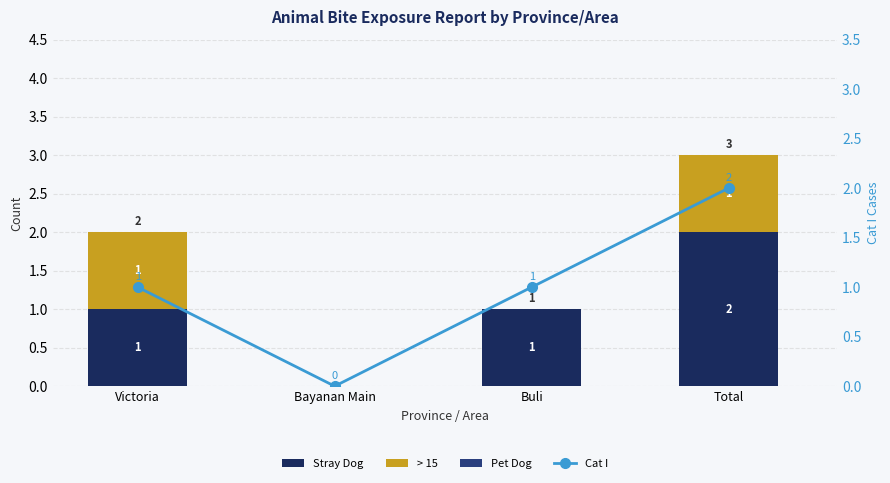

At which label is Stray Dog closest to 1?

Victoria